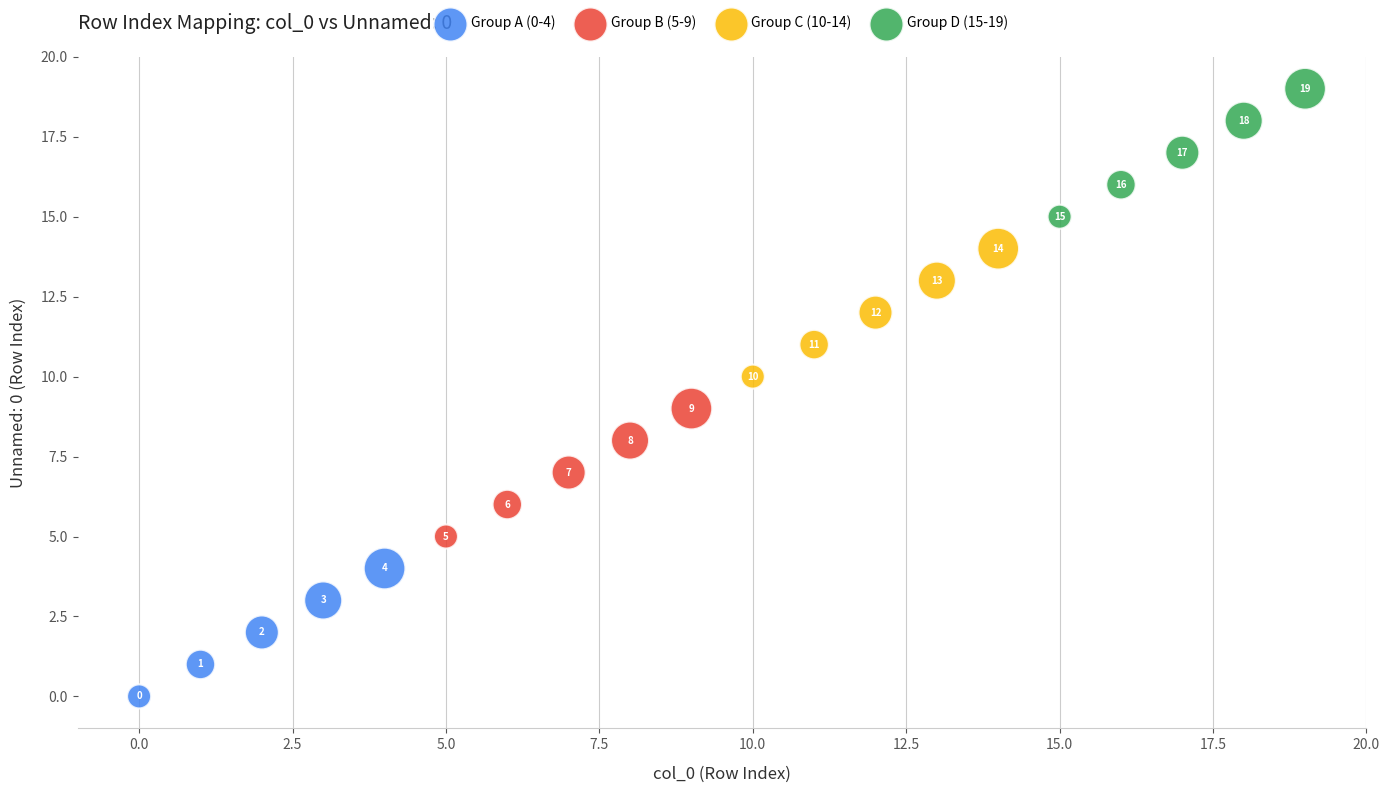

What are all the series names shown in the legend?

Group A (0-4), Group B (5-9), Group C (10-14), Group D (15-19)